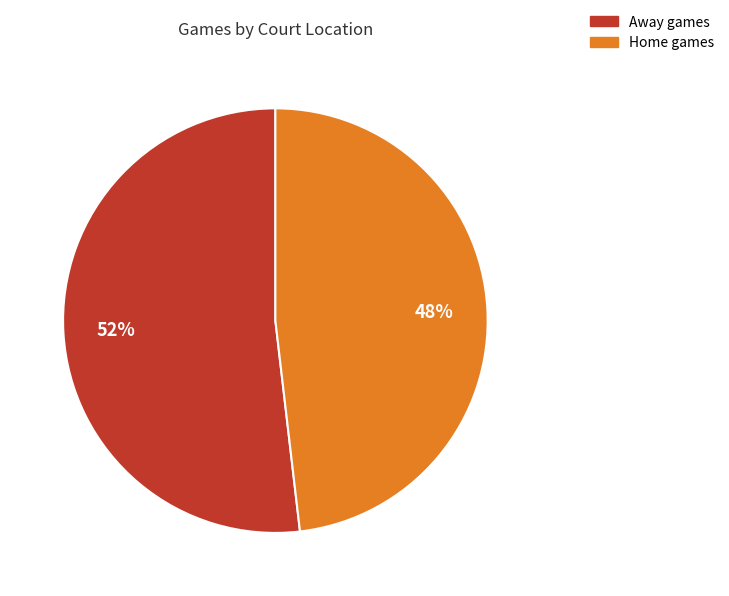

To the nearest percent, what is the average slice percentage?

50%